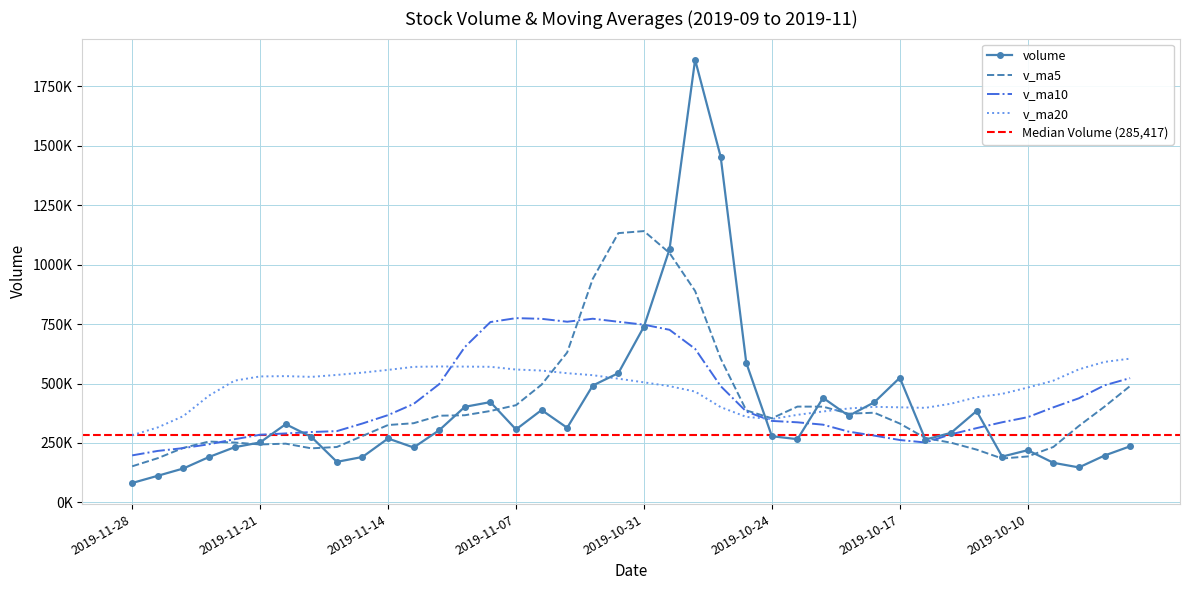

The v_ma20 series shows 132725.5 at 2019-11-27. True or false?

False